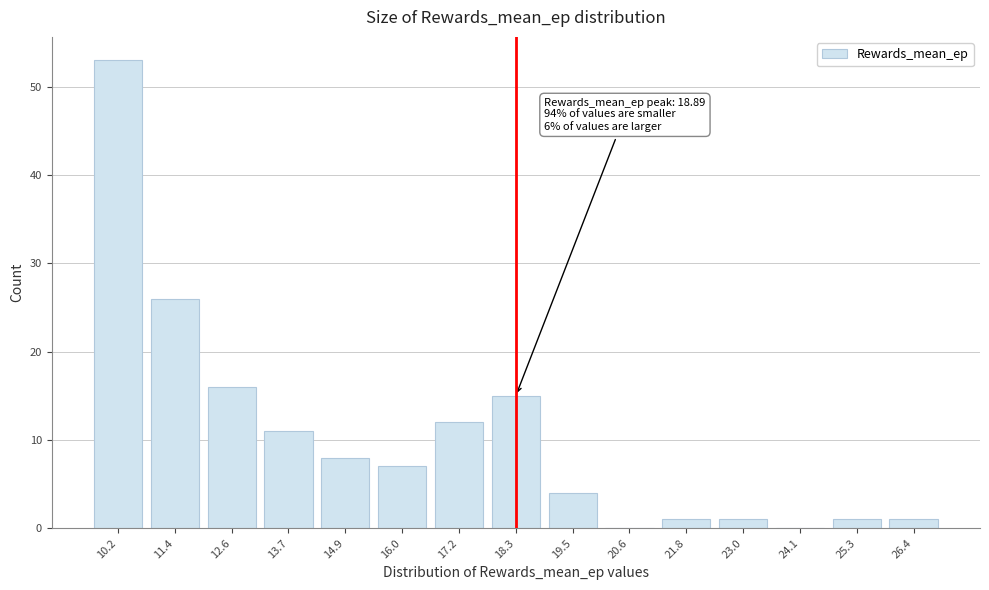

Reading left to right, transcribe all the data shown in this chart.

10.2=53	11.4=26	12.6=16	13.7=11	14.9=8	16.0=7	17.2=12	18.3=15	19.5=4	20.6=0	21.8=1	23.0=1	24.1=0	25.3=1	26.4=1